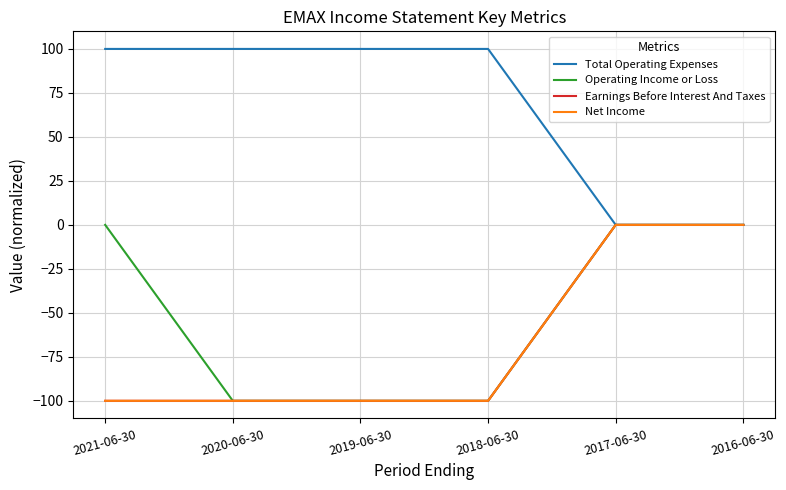

Reading right to left, list all the values displayed in this chart.

Total Operating Expenses: 0	0	100	100	100	100
Operating Income or Loss: 0	0	-100	-100	-100	0
Earnings Before Interest And Taxes: 0	0	-100	-100	-100	-100
Net Income: 0	0	-100	-100	-100	-100